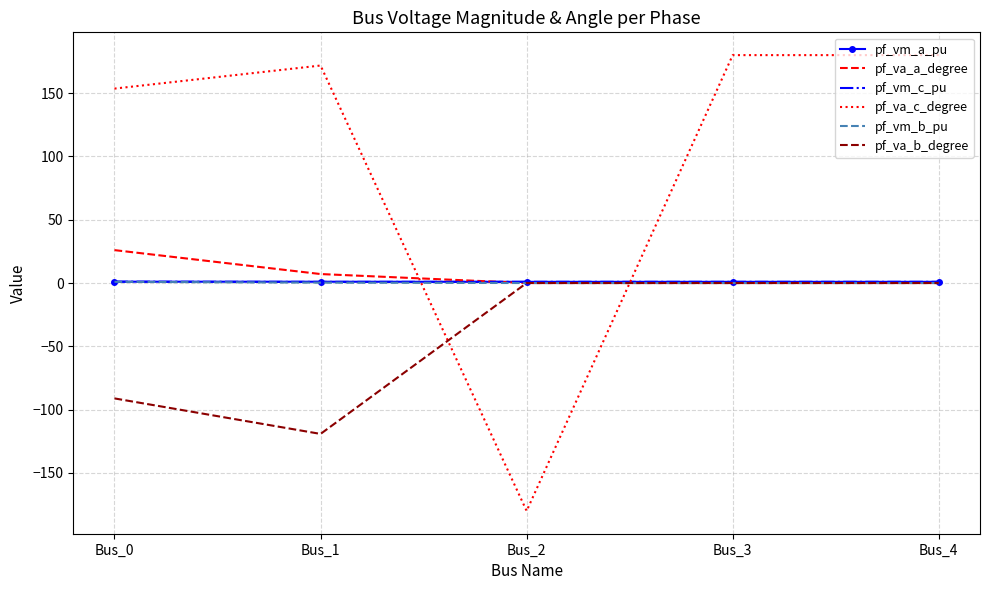

True or false: pf_va_c_degree has a value of -180.0 at Bus_2.

True